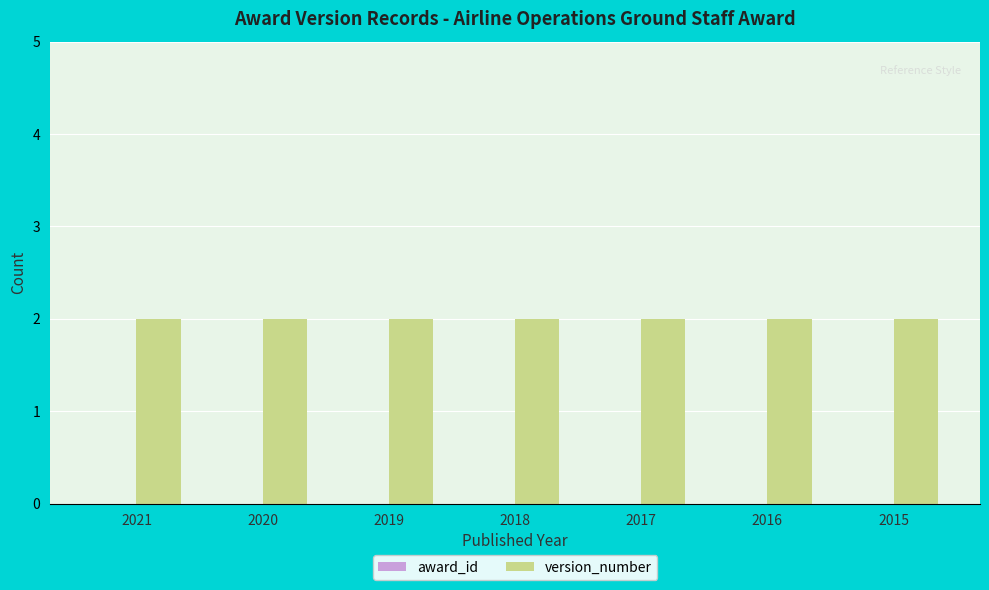

Which series changed the most between 2018 and 2016?

award_id